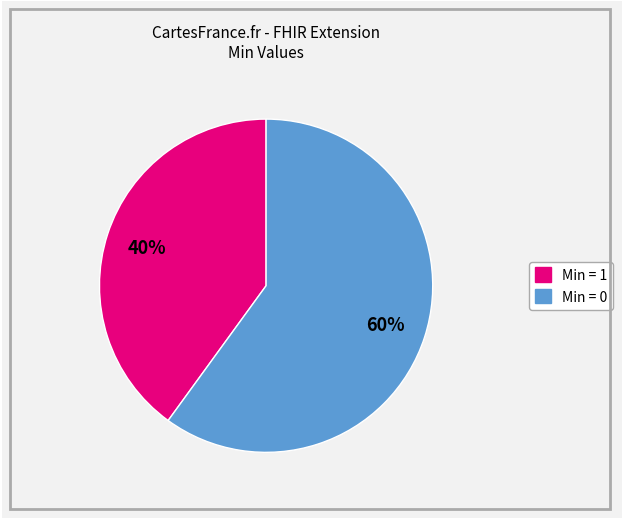

Is there a majority slice in this chart?

Yes